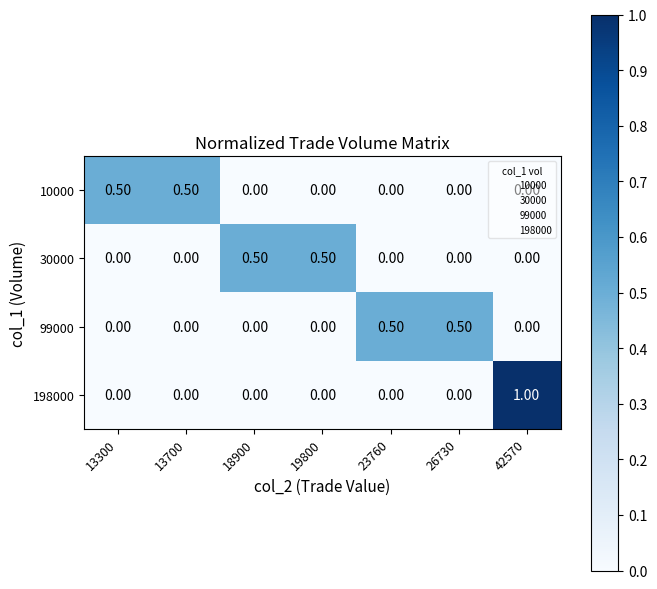

How many data points in 10000 are above 0?

2